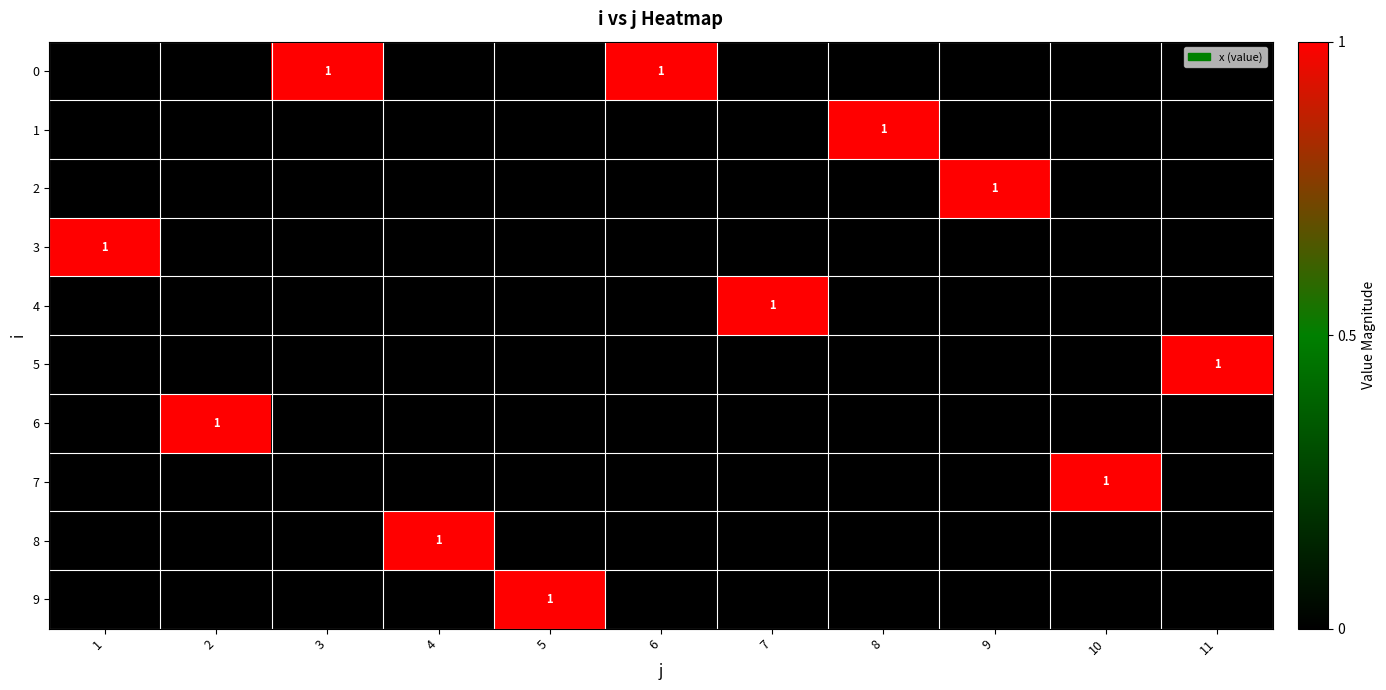

The value of 0 at 4 is 0. True or false?

True